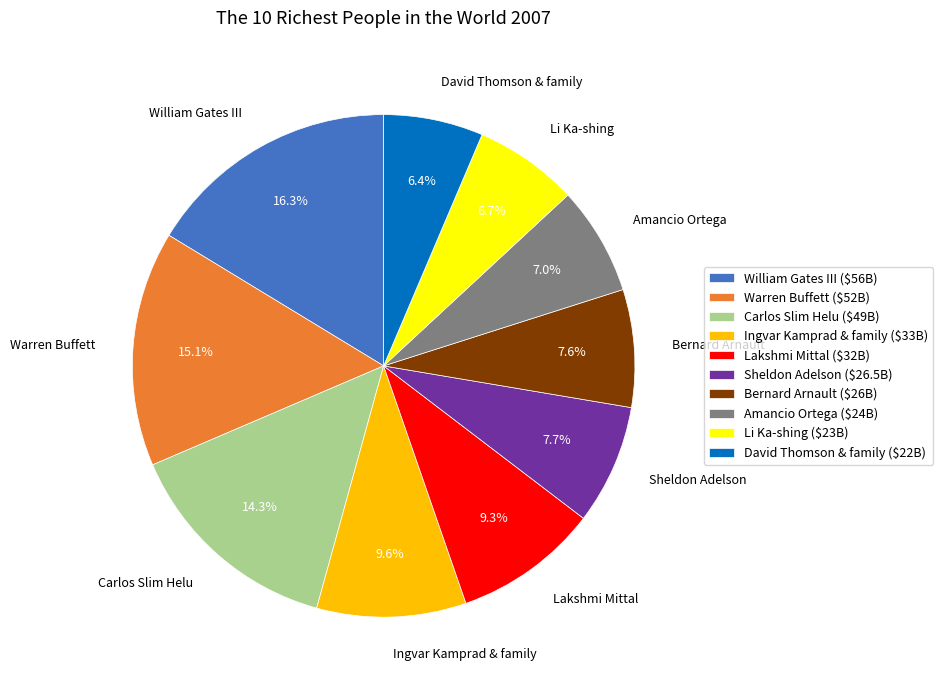

Between Carlos Slim Helu and Li Ka-shing, which is larger?

Carlos Slim Helu